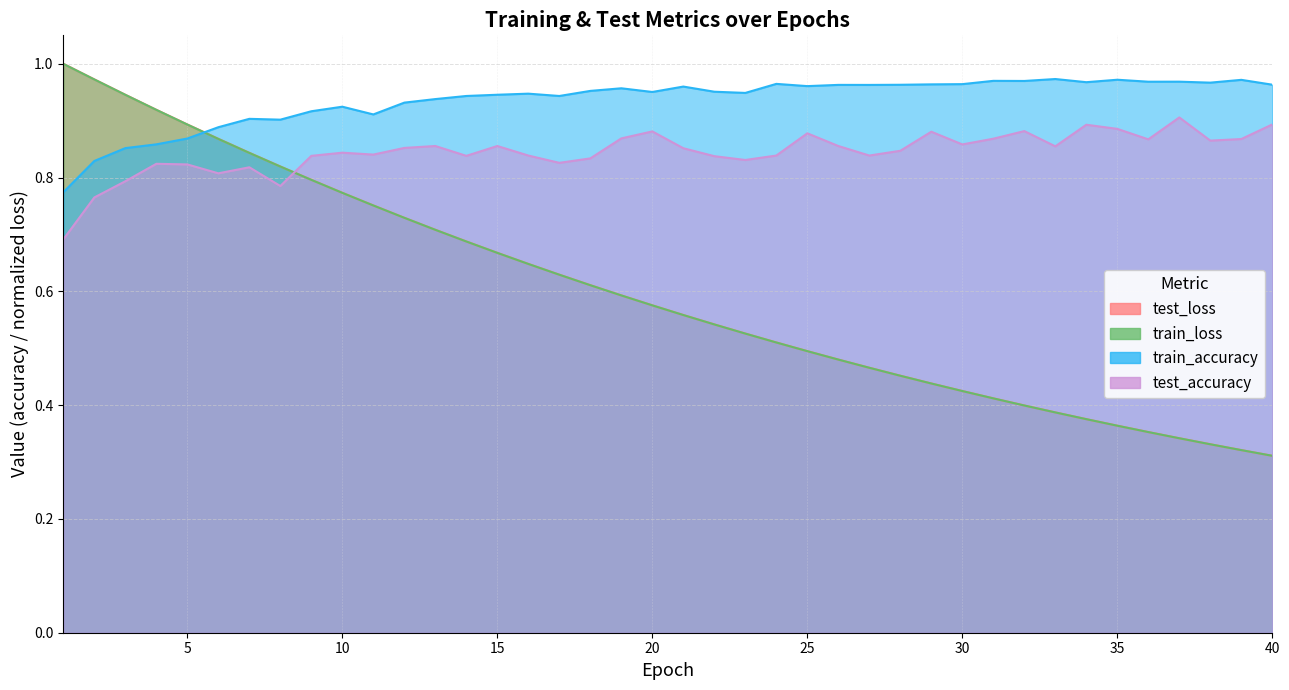

Reading left to right, extract all data points from this chart.

test_loss: 1.0	1.0	0.9	0.9	0.9	0.9	0.8	0.8	0.8	0.8	0.8	0.7	0.7	0.7	0.7	0.6	0.6	0.6	0.6	0.6	0.6	0.5	0.5	0.5	0.5	0.5	0.5	0.5	0.4	0.4	0.4	0.4	0.4	0.4	0.4	0.4	0.3	0.3	0.3	0.3
train_loss: 1.0	1.0	0.9	0.9	0.9	0.9	0.8	0.8	0.8	0.8	0.8	0.7	0.7	0.7	0.7	0.6	0.6	0.6	0.6	0.6	0.6	0.5	0.5	0.5	0.5	0.5	0.5	0.5	0.4	0.4	0.4	0.4	0.4	0.4	0.4	0.4	0.3	0.3	0.3	0.3
train_accuracy: 0.8	0.8	0.9	0.9	0.9	0.9	0.9	0.9	0.9	0.9	0.9	0.9	0.9	0.9	0.9	0.9	0.9	1.0	1.0	1.0	1.0	1.0	0.9	1.0	1.0	1.0	1.0	1.0	1.0	1.0	1.0	1.0	1.0	1.0	1.0	1.0	1.0	1.0	1.0	1.0
test_accuracy: 0.7	0.8	0.8	0.8	0.8	0.8	0.8	0.8	0.8	0.8	0.8	0.9	0.9	0.8	0.9	0.8	0.8	0.8	0.9	0.9	0.9	0.8	0.8	0.8	0.9	0.9	0.8	0.8	0.9	0.9	0.9	0.9	0.9	0.9	0.9	0.9	0.9	0.9	0.9	0.9